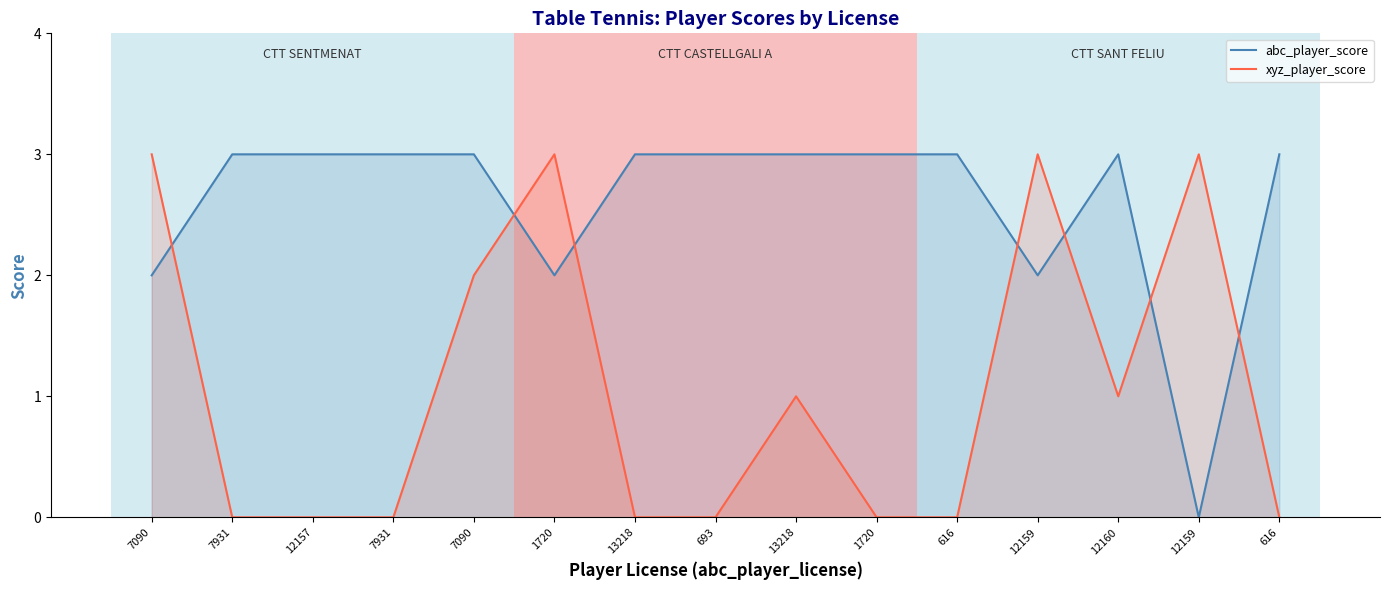

Reading left to right, extract all data points from this chart.

abc_player_score: 7090=2	7931=3	12157=3	7931=3	7090=3	1720=2	13218=3	693=3	13218=3	1720=3	616=3	12159=2	12160=3	12159=0	616=3
xyz_player_score: 7090=3	7931=0	12157=0	7931=0	7090=2	1720=3	13218=0	693=0	13218=1	1720=0	616=0	12159=3	12160=1	12159=3	616=0